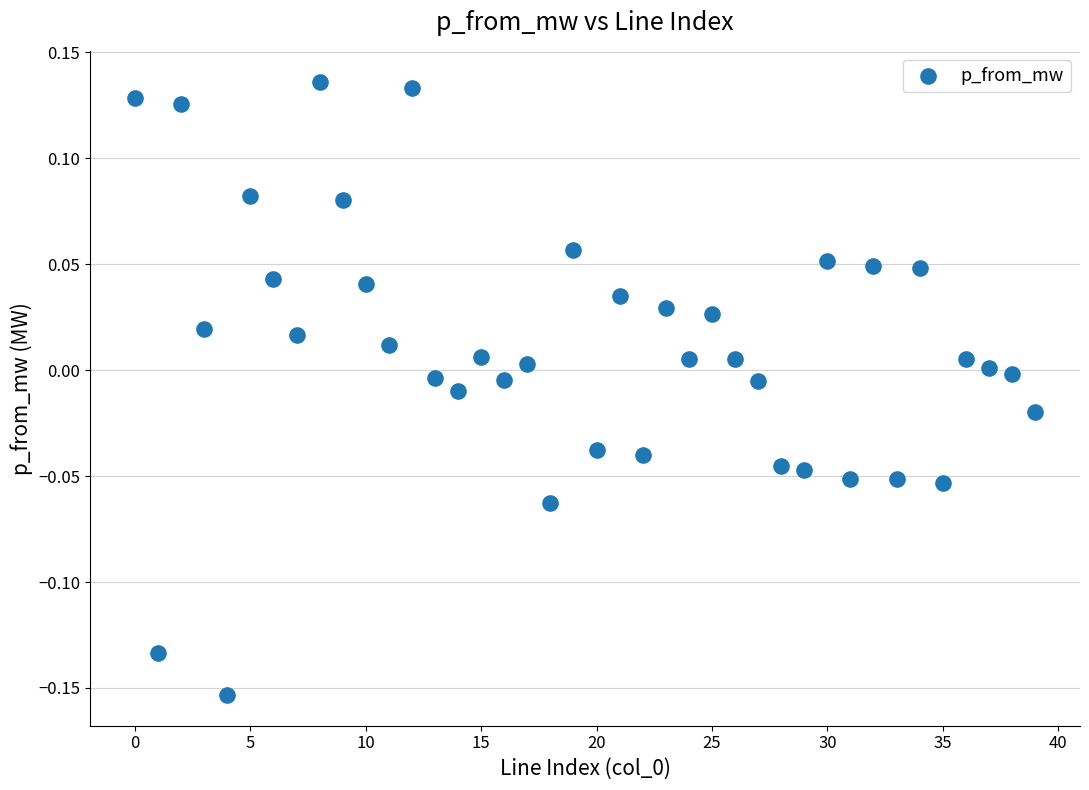

How many data points are displayed?

40